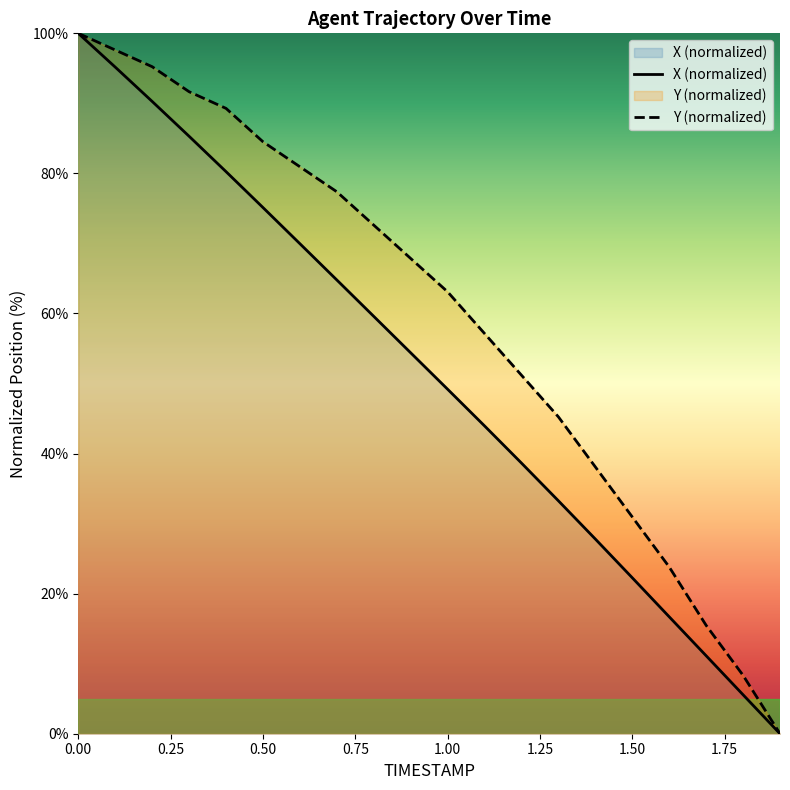

How many categories are shown in the chart?

20